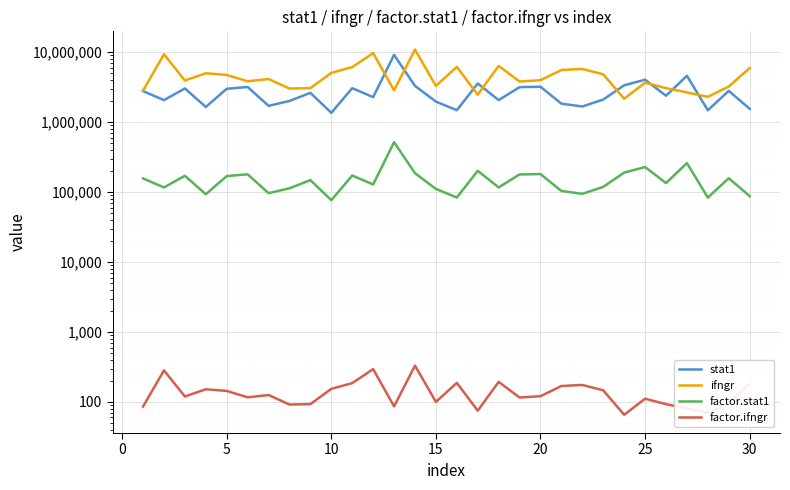

How many lines are shown in the chart?

4